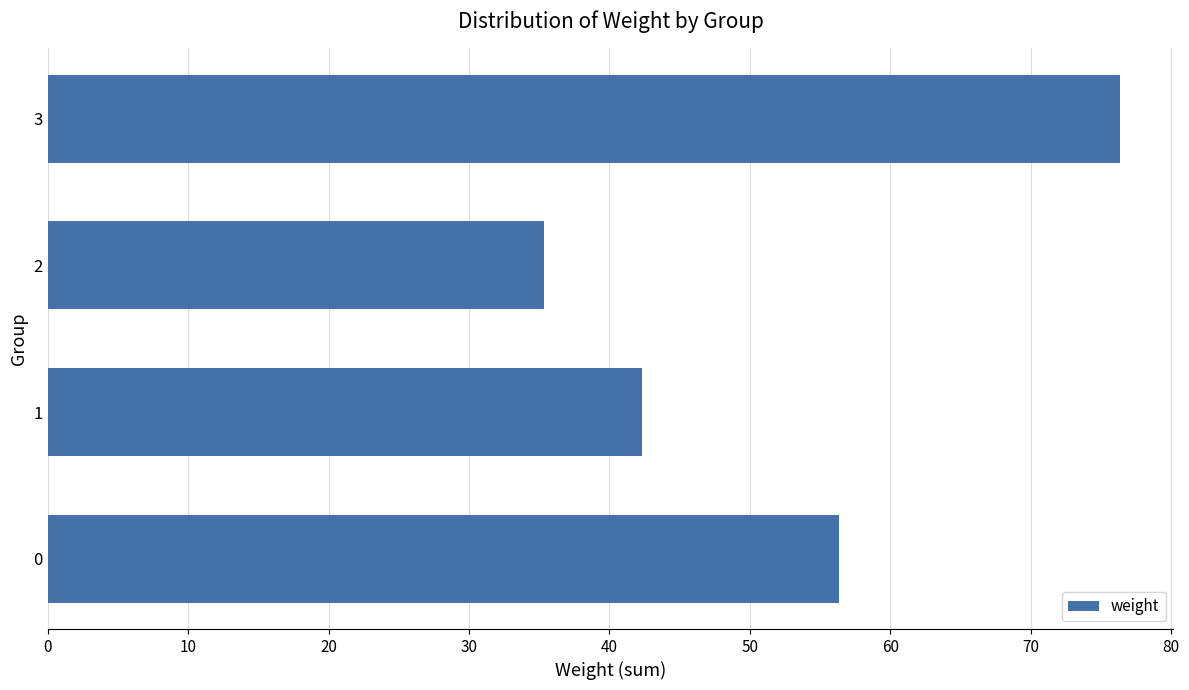

What is the change in value from 1 to 3?

+34.0